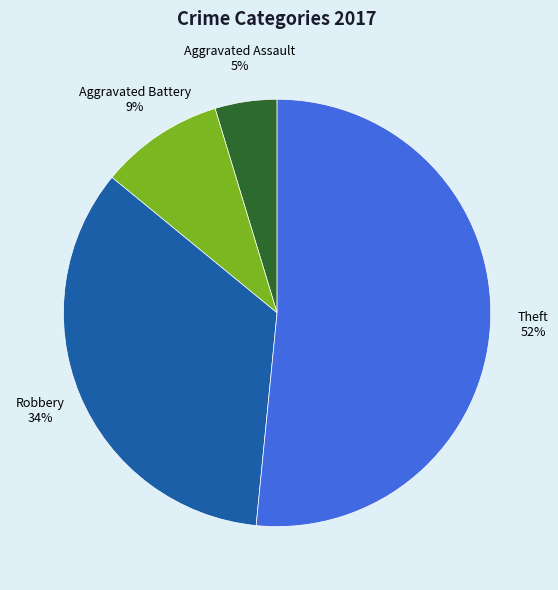

Count the number of slices in the pie.

4